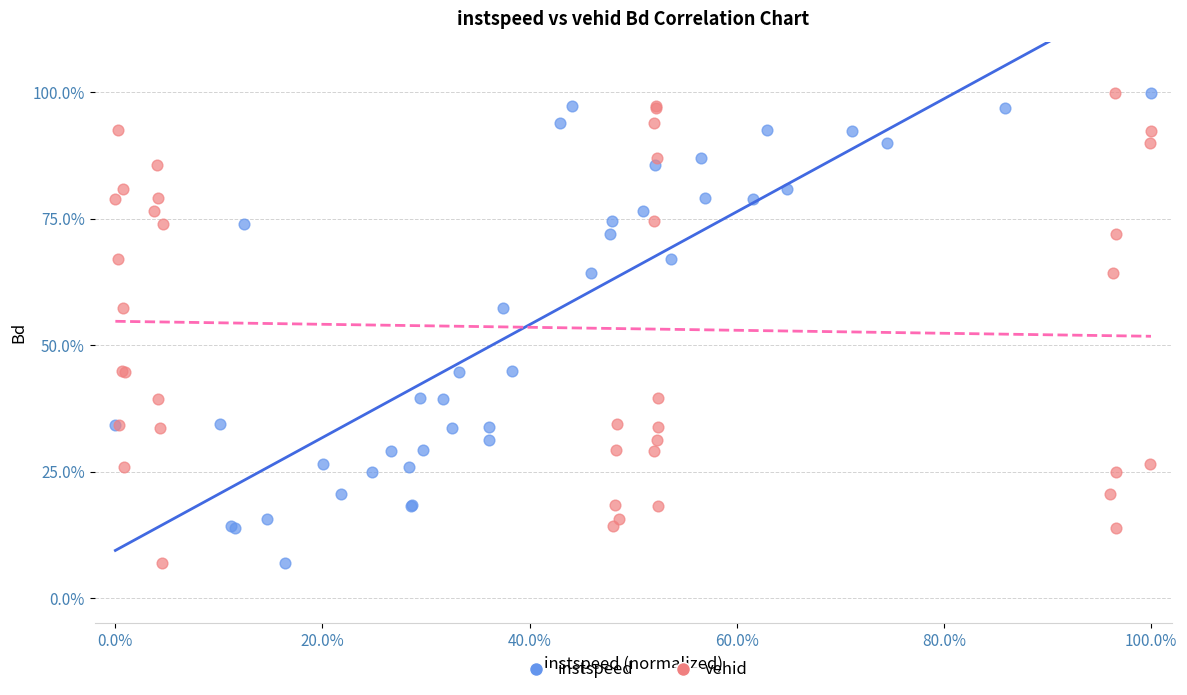

What are all the series names shown in the legend?

instspeed, vehid